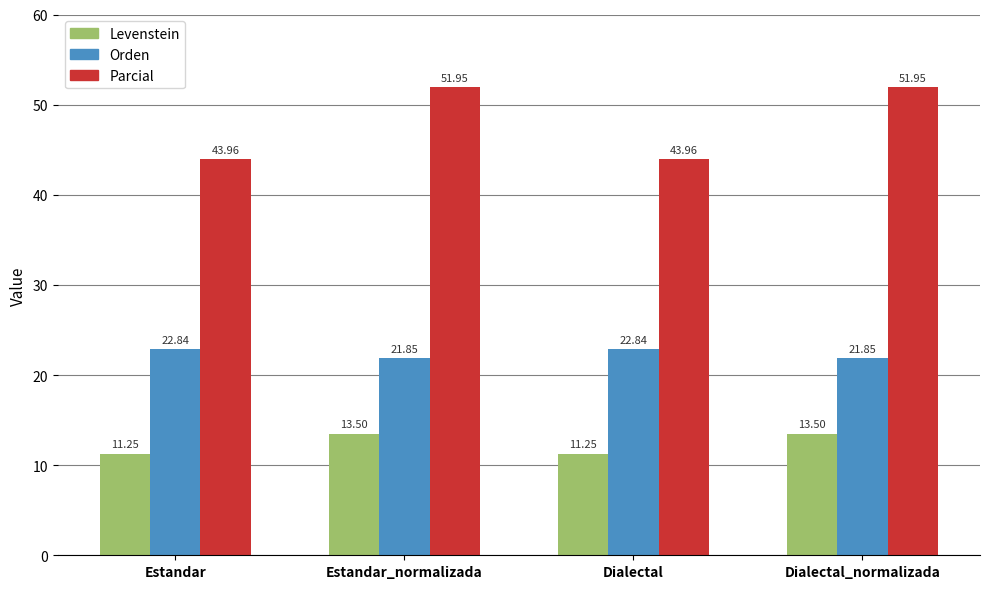

Is the value of Parcial at Estandar_normalizada greater than the value of Orden at Dialectal_normalizada?

Yes